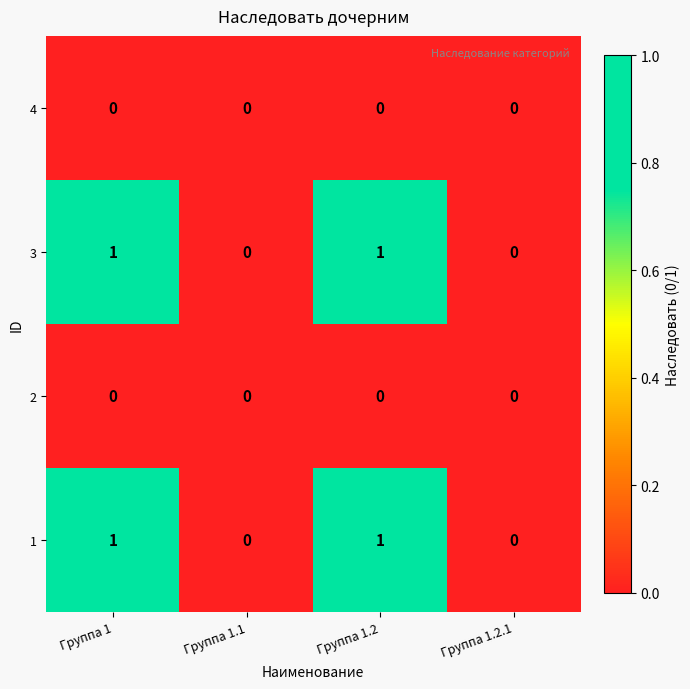

Is the value of 3 at Группа 1.2.1 greater than the value of 1 at Группа 1?

No